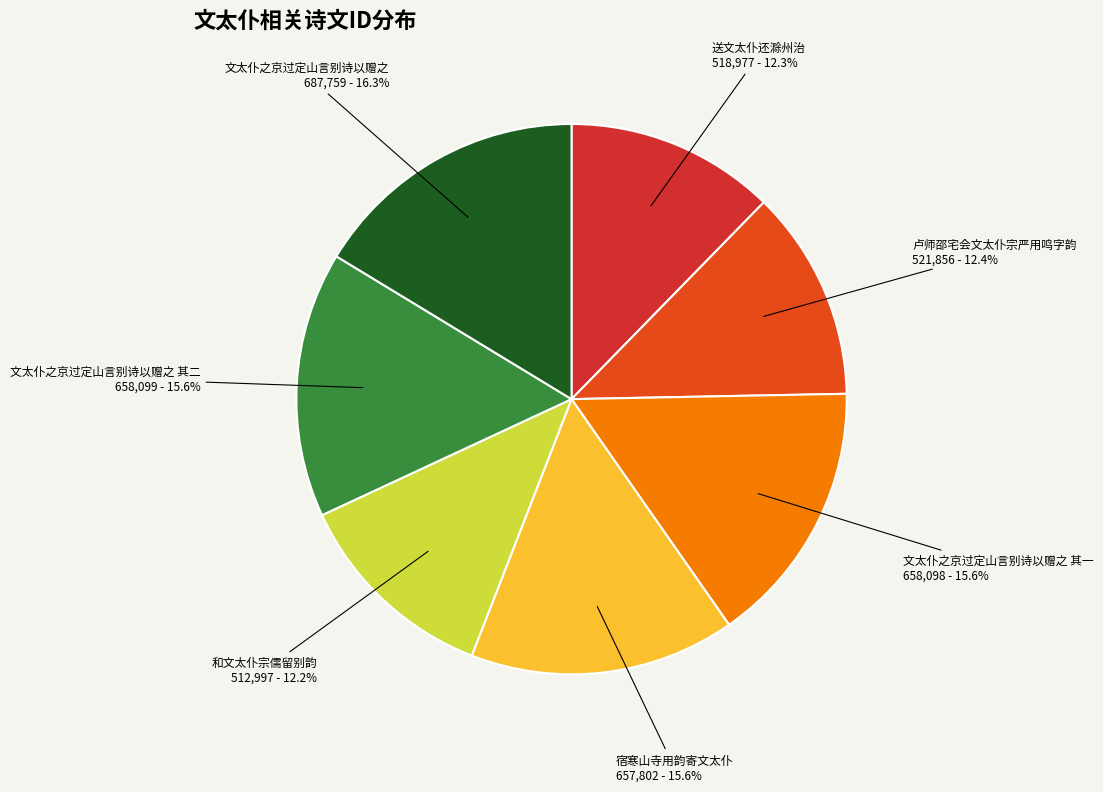

Between 宿寒山寺用韵寄文太仆 657,802 - 15.6% and 文太仆之京过定山言别诗以赠之 687,759 - 16.3%, which is larger?

文太仆之京过定山言别诗以赠之 687,759 - 16.3%